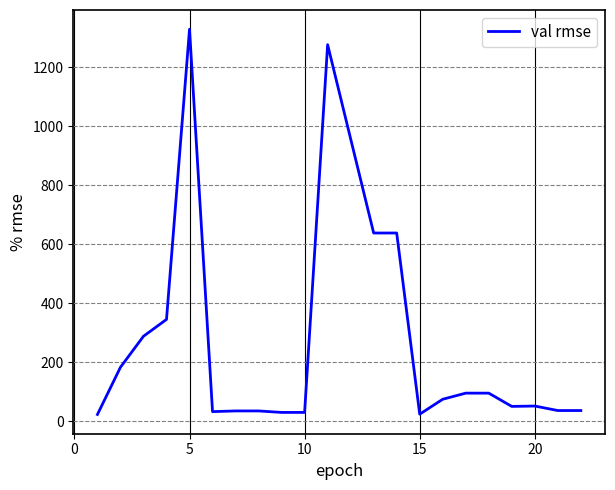

What is the maximum value shown in the chart?

1329.5